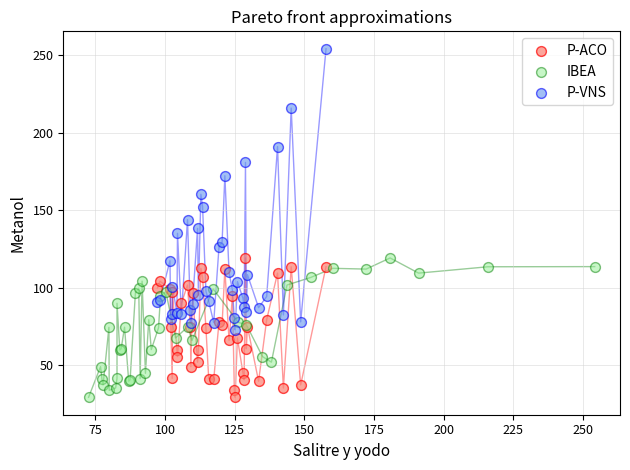

Which series contains the highest Y value?

P-VNS